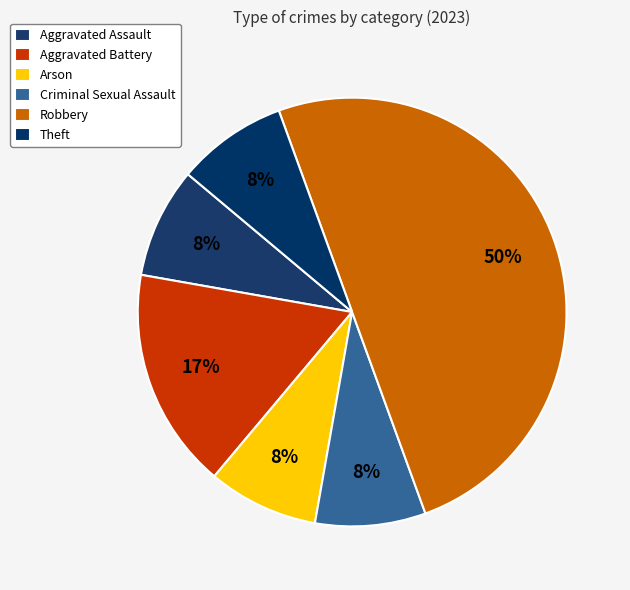

What is the ratio of the value at Arson to the value at Aggravated Assault?

1.0